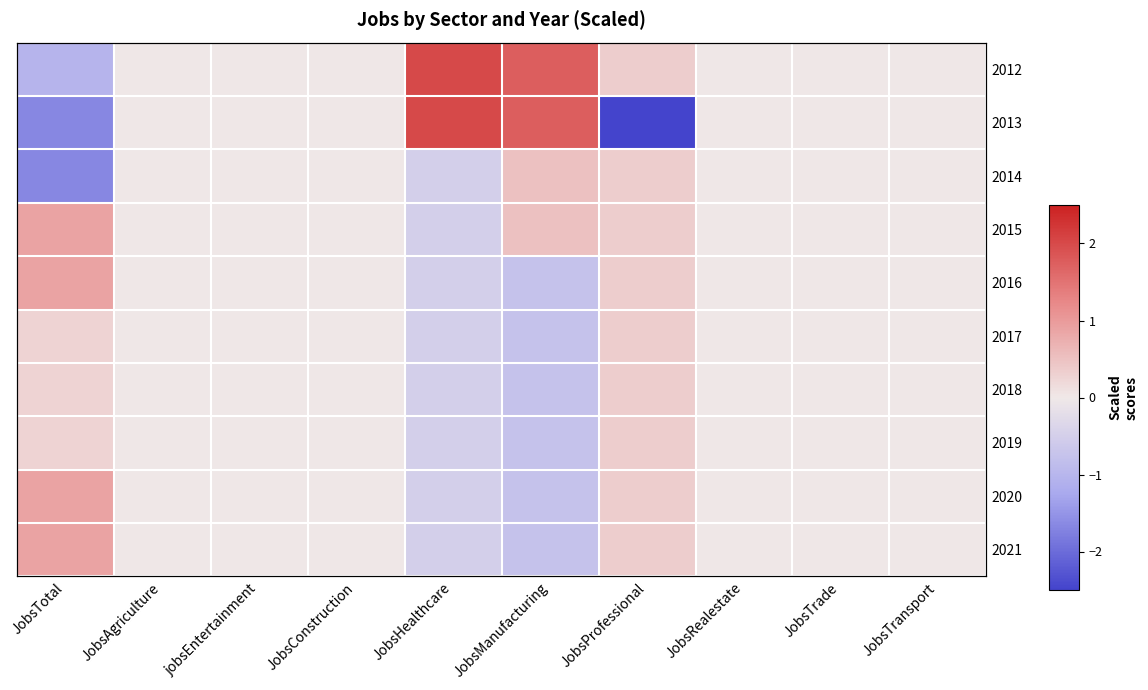

What is the minimum value for 2019?

-0.7